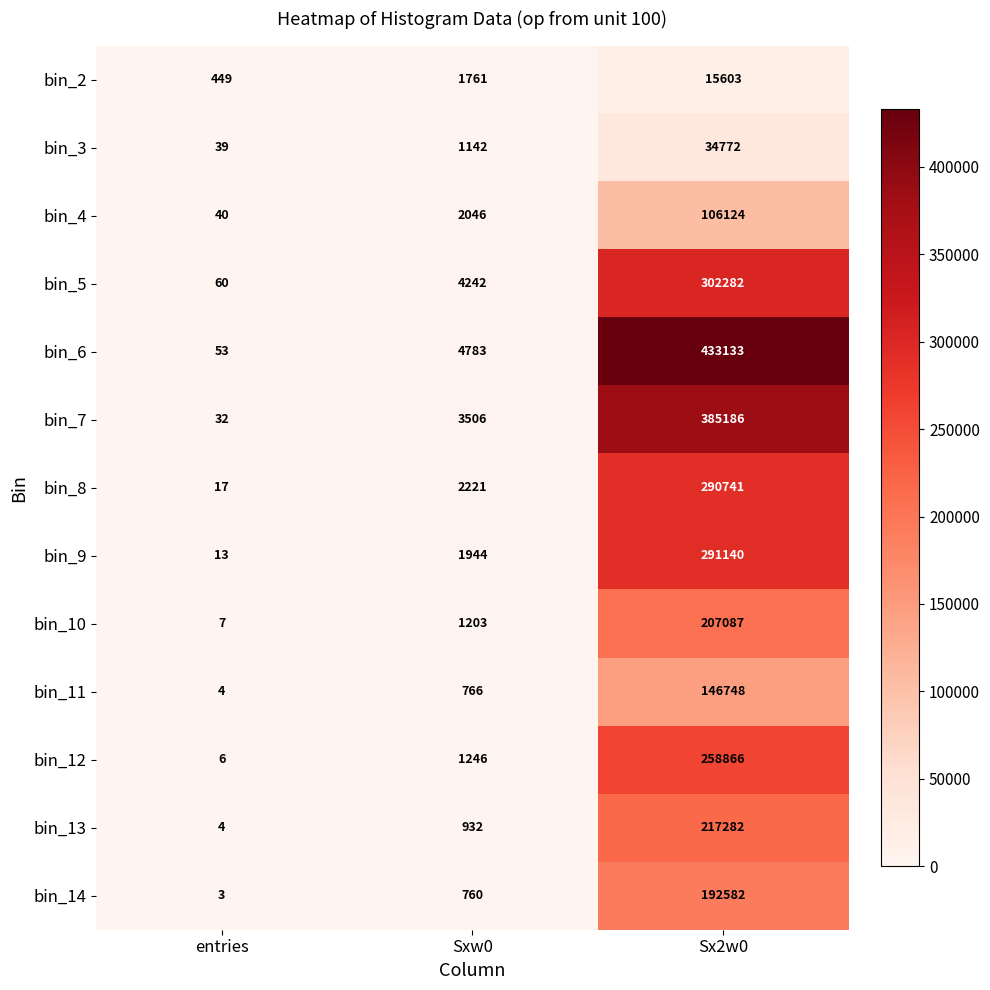

Is it true that bin_10 equals 2 at entries?

False